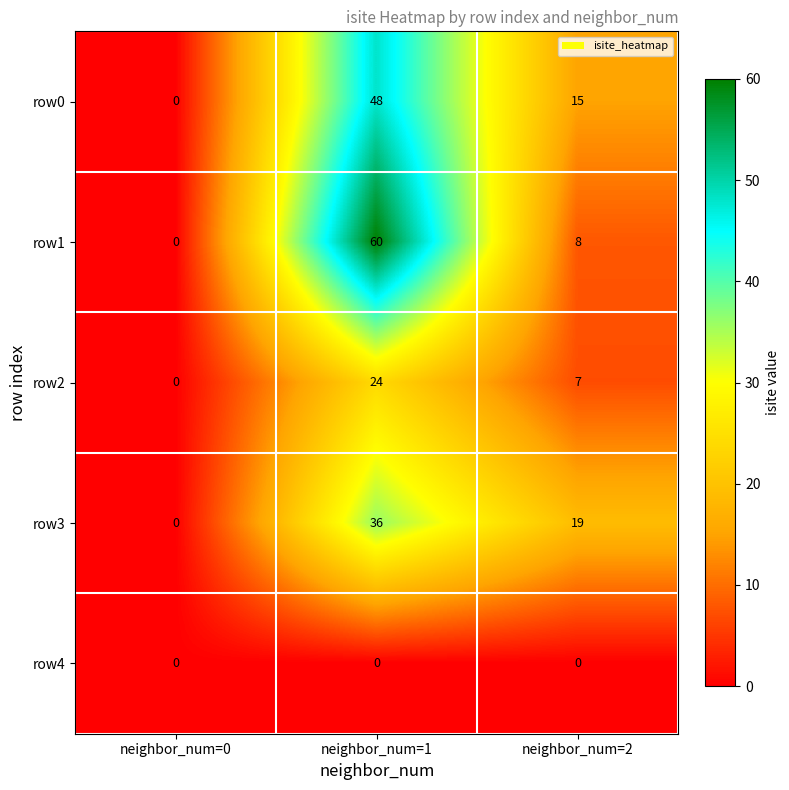

Reading right to left, extract all data points from this chart.

row0: neighbor_num=2=15	neighbor_num=1=48	neighbor_num=0=0
row1: neighbor_num=2=8	neighbor_num=1=60	neighbor_num=0=0
row2: neighbor_num=2=7	neighbor_num=1=24	neighbor_num=0=0
row3: neighbor_num=2=19	neighbor_num=1=36	neighbor_num=0=0
row4: neighbor_num=2=0	neighbor_num=1=0	neighbor_num=0=0